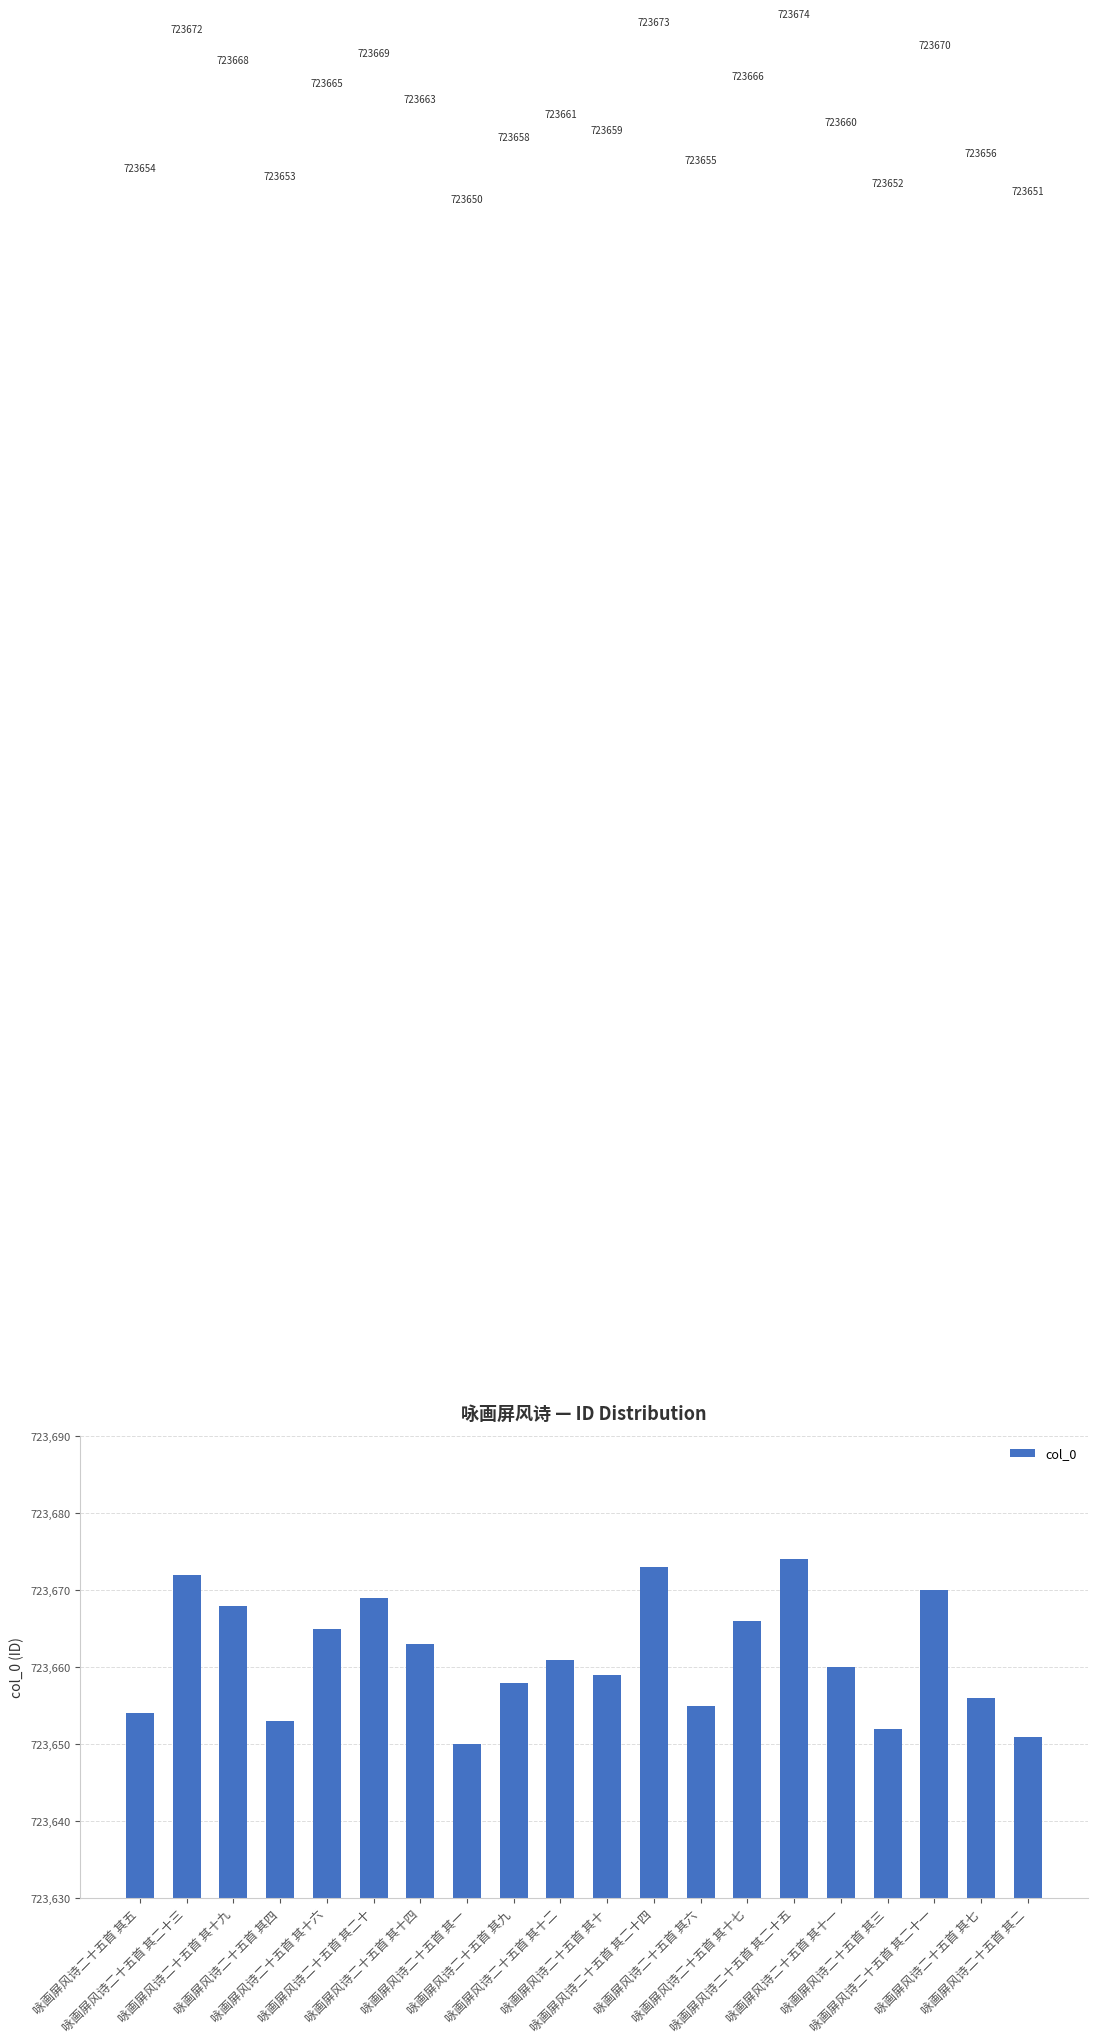

How many categories are shown in the chart?

20